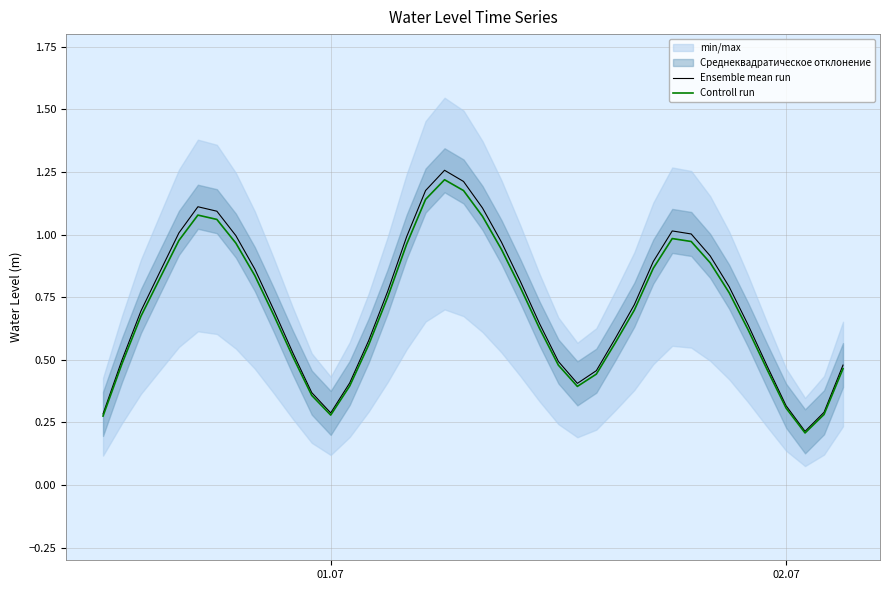

How many categories are shown in the chart?

40